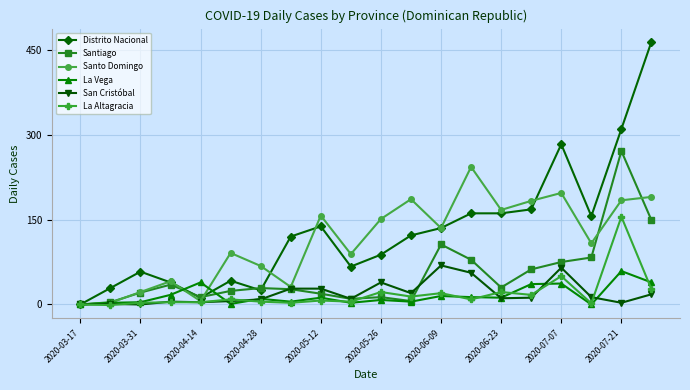

True or false: Santo Domingo has more than 0 points higher than both neighbors.

True